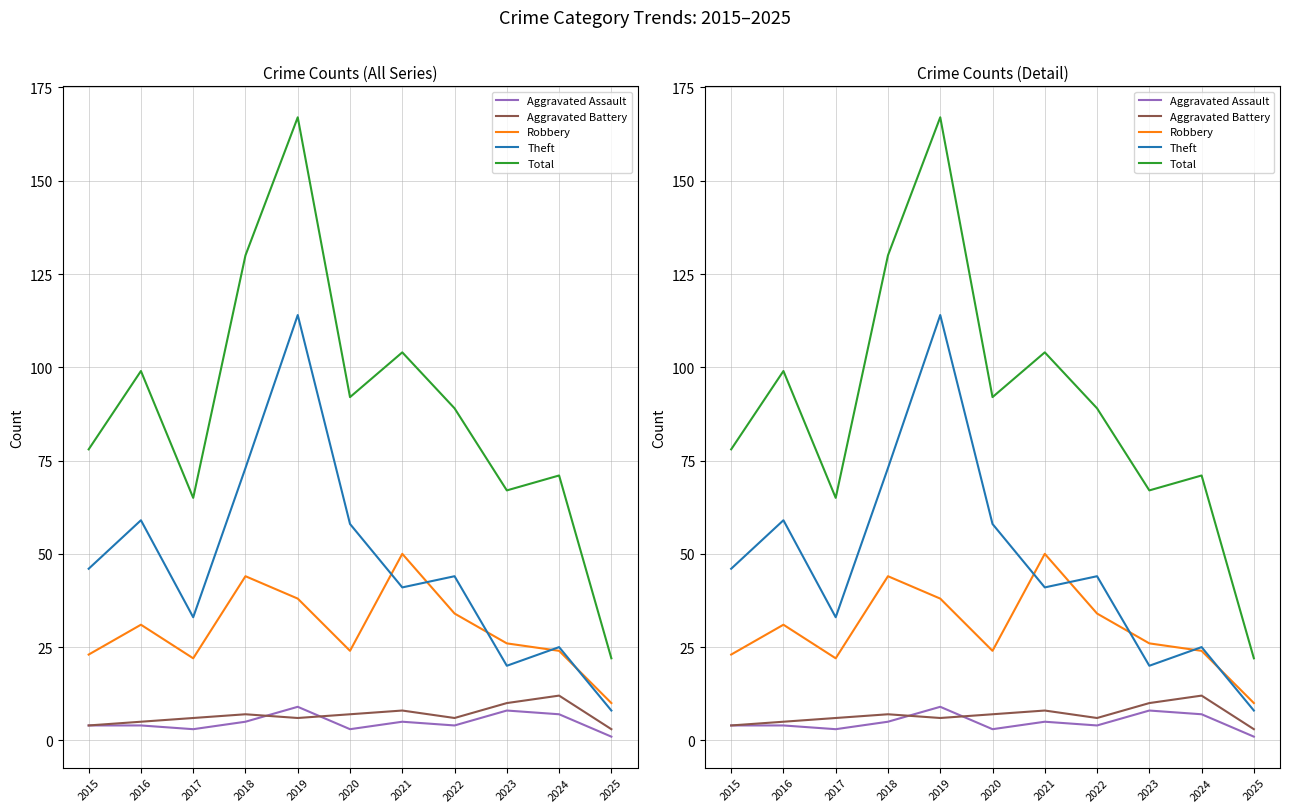

Rank the series at 2024 from highest to lowest value.

Total, Theft, Robbery, Aggravated Battery, Aggravated Assault